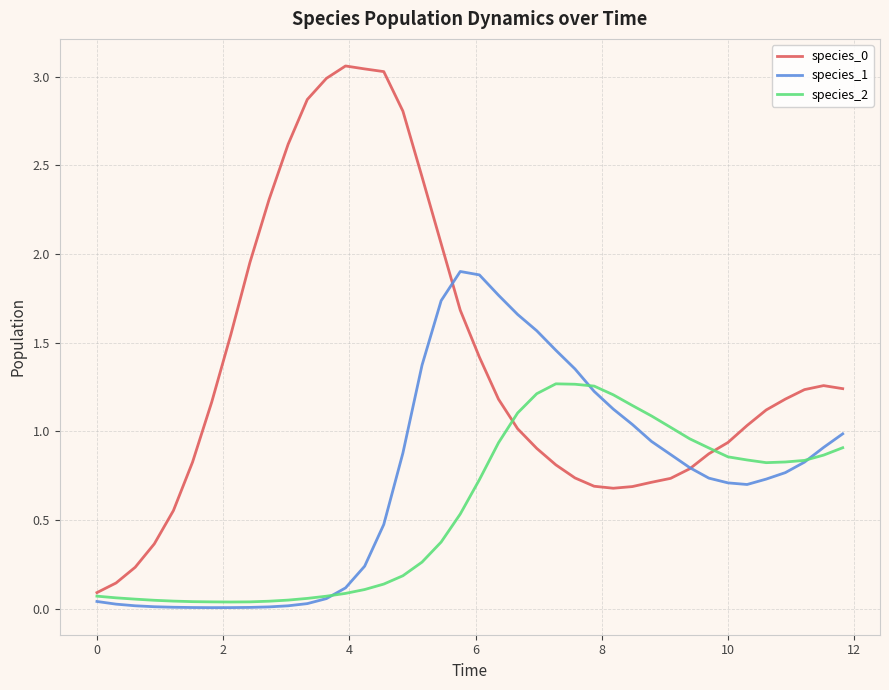

In species_2, how many points are lower than both neighbors (excluding endpoints)?

2